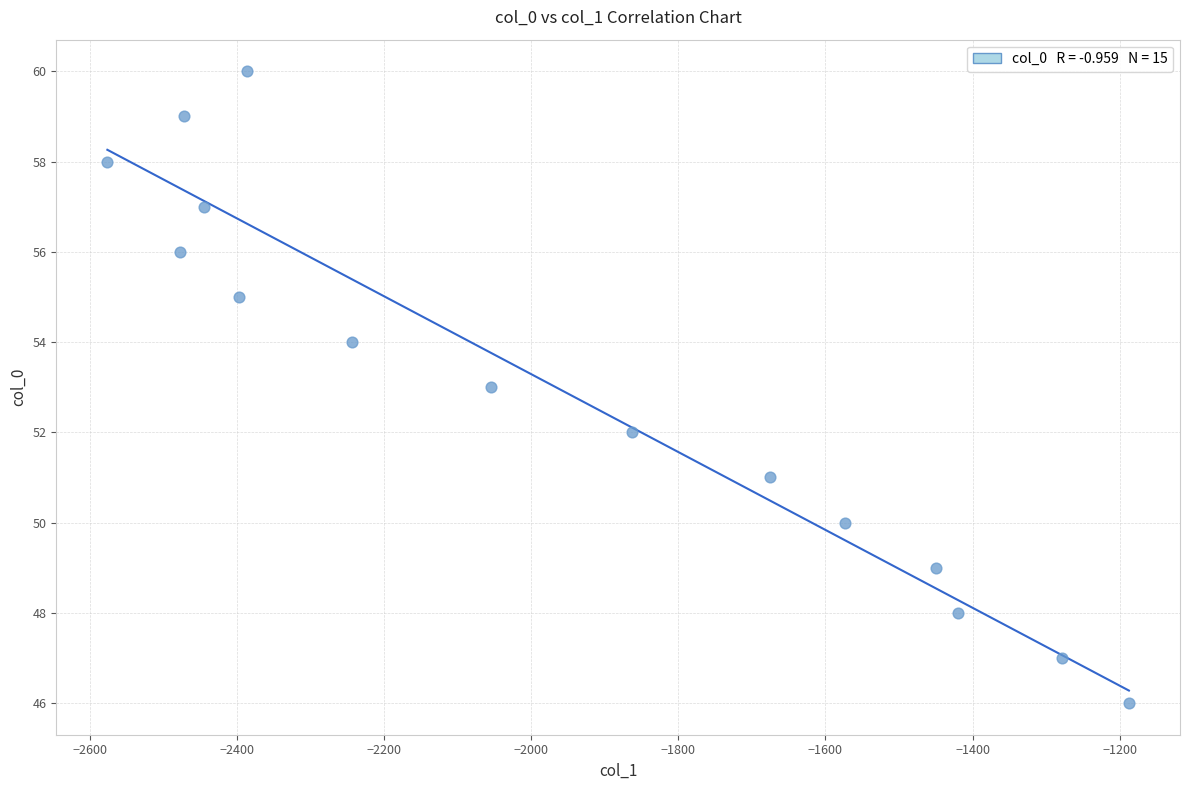

What is the range of Y values (max minus min)?

14